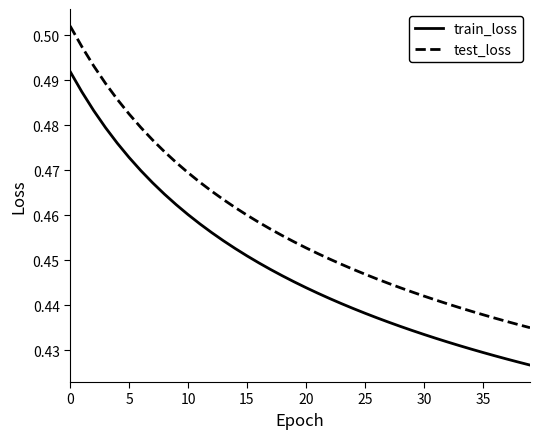

True or false: test_loss and train_loss intersect in this chart.

False